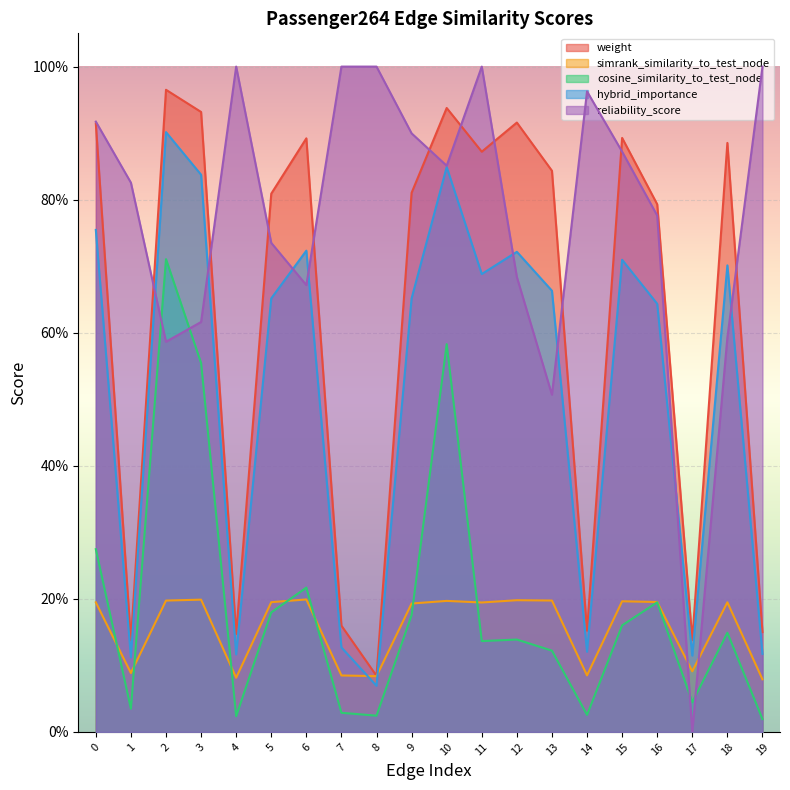

What is the difference between the maximum and second lowest values in the reliability_score series?

0.5